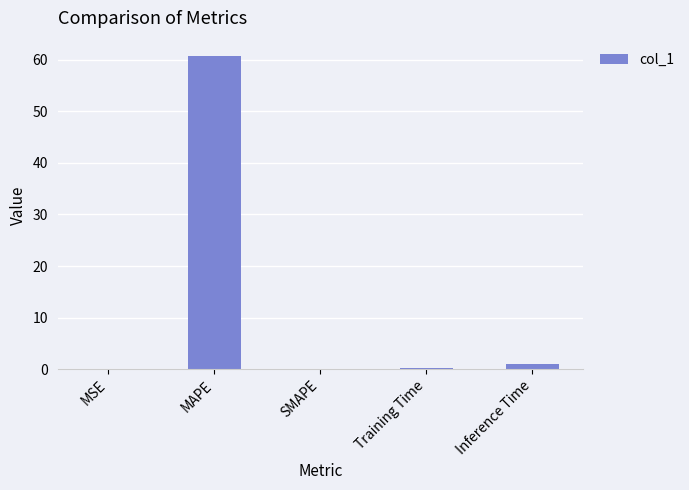

At which category does the chart reach its peak across all series?

MAPE